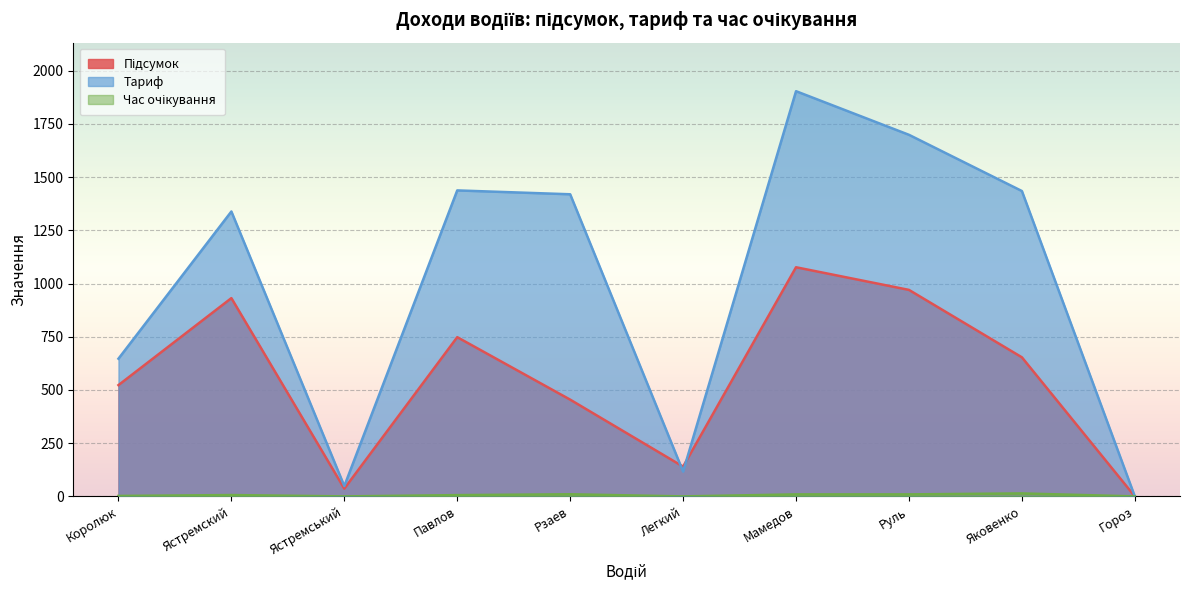

How many lines are shown in the chart?

3